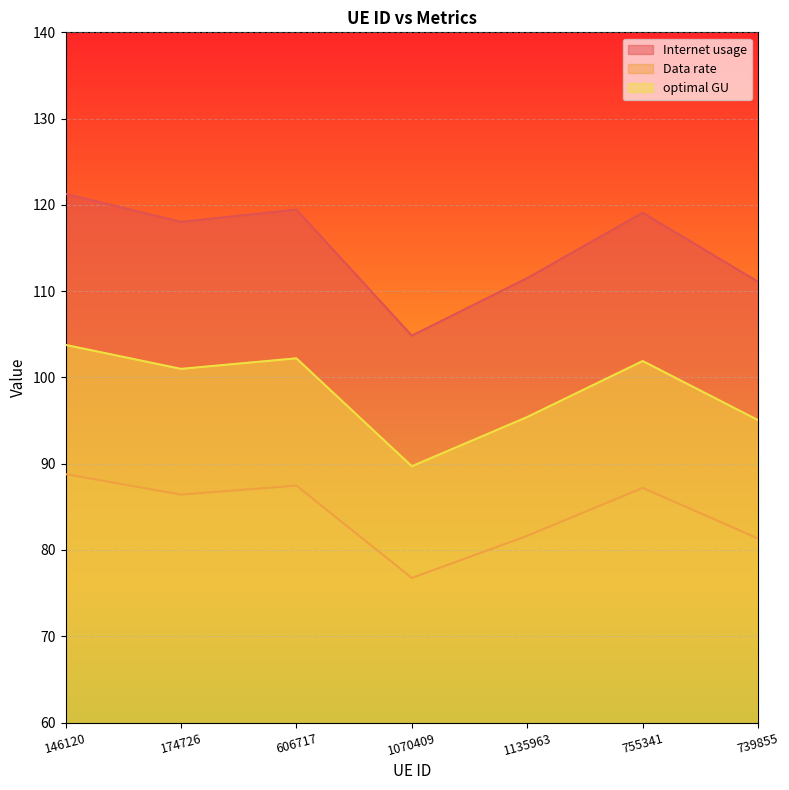

Which series has the widest spread of values?

Internet usage